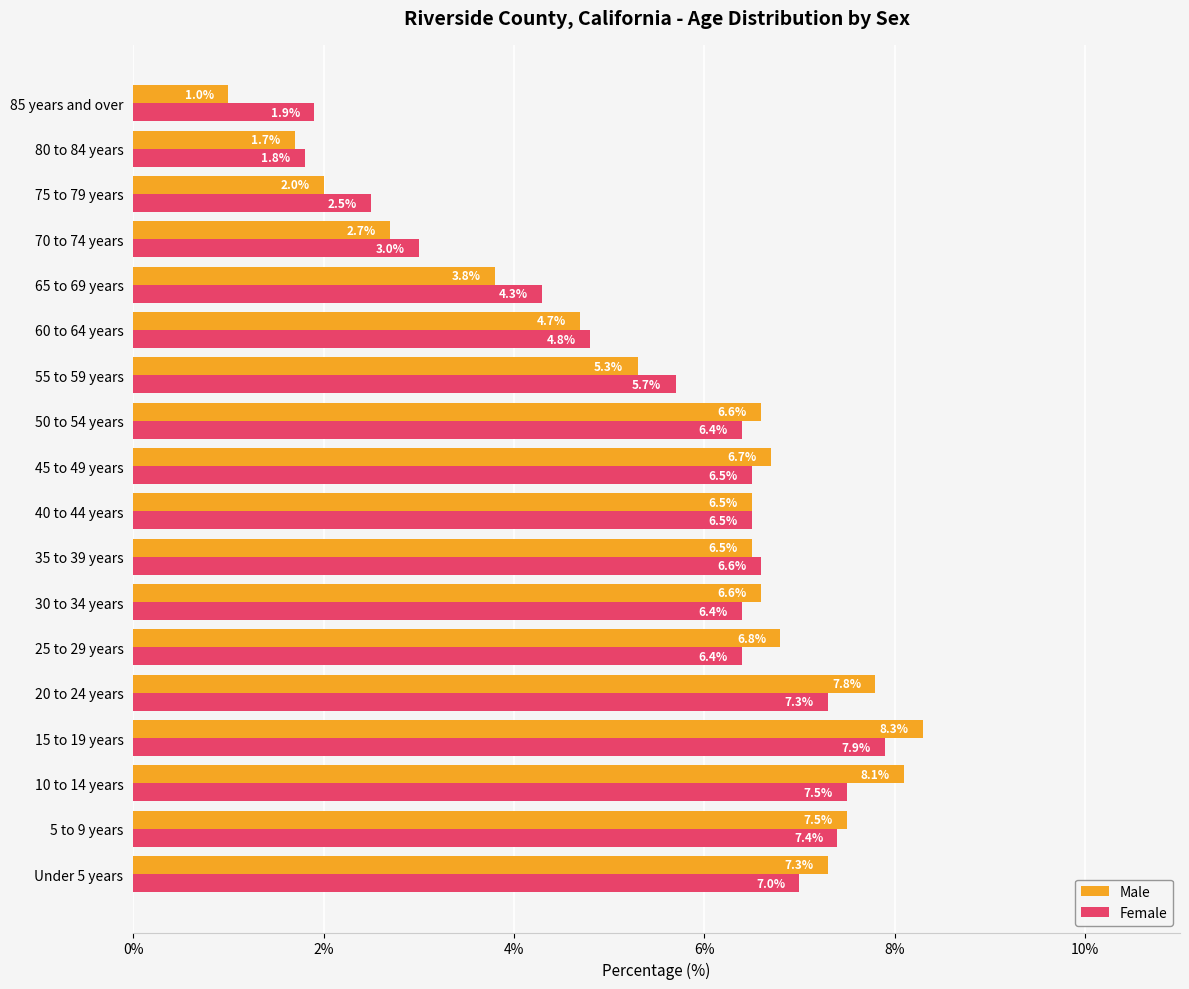

The Male series shows 2.2 at 30 to 34 years. True or false?

False